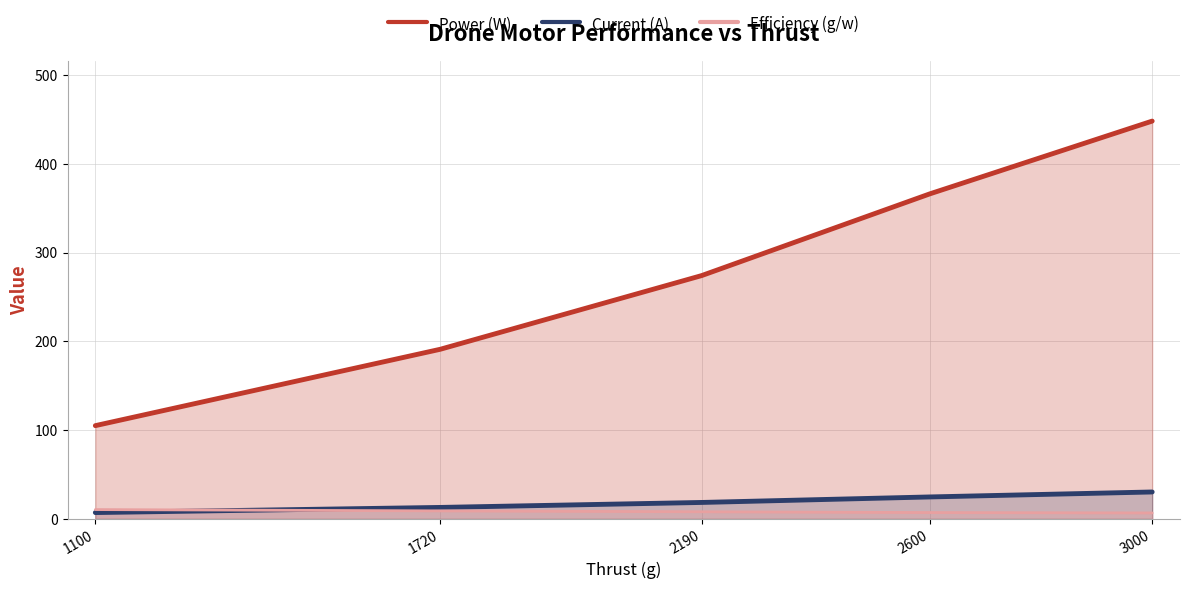

Where is Efficiency (g/w) nearest to the value 8?

2190